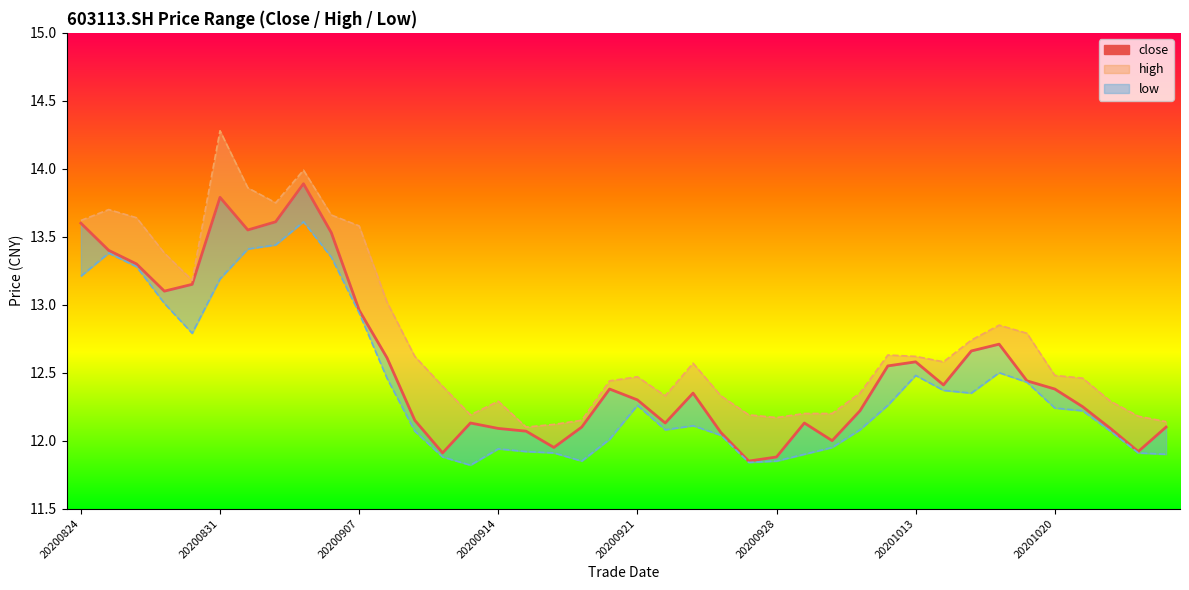

Which has a higher value, 10 or 19?

10